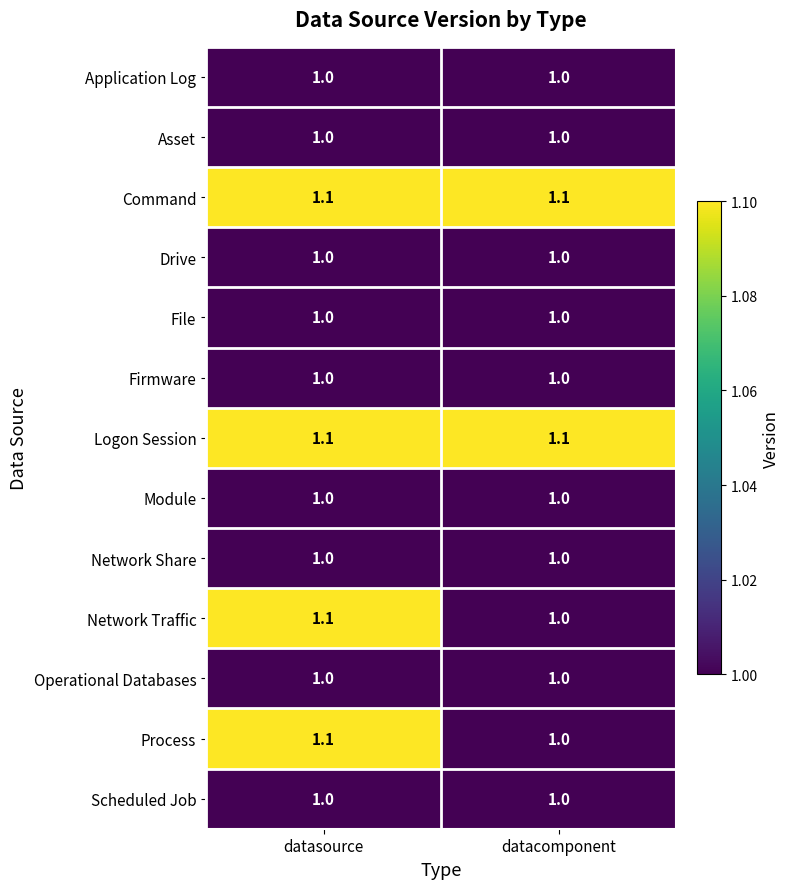

What is the maximum value for Operational Databases?

1.0